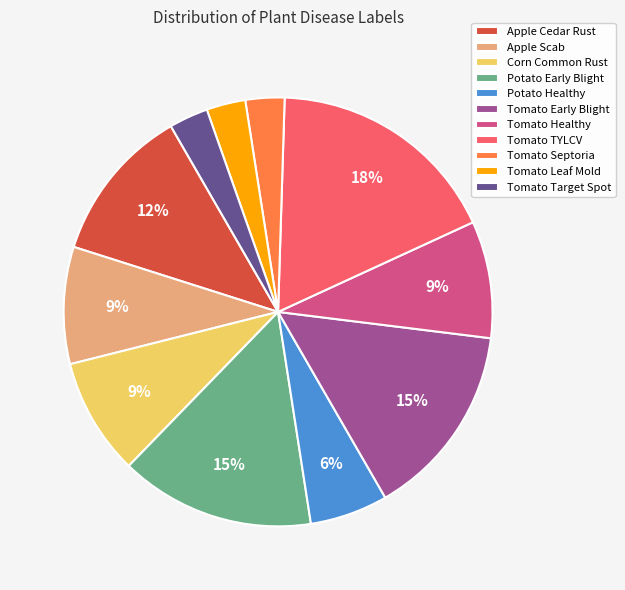

Is the sum of Apple Cedar Rust and Tomato TYLCV greater than half?

No